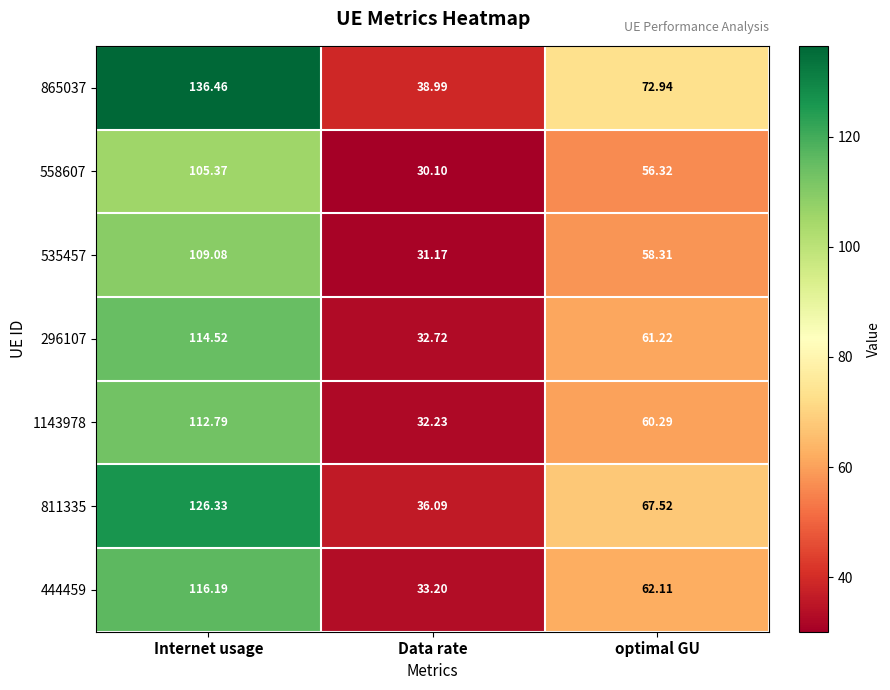

Is the value of 865037 at optimal GU greater than the value of 296107 at Internet usage?

No